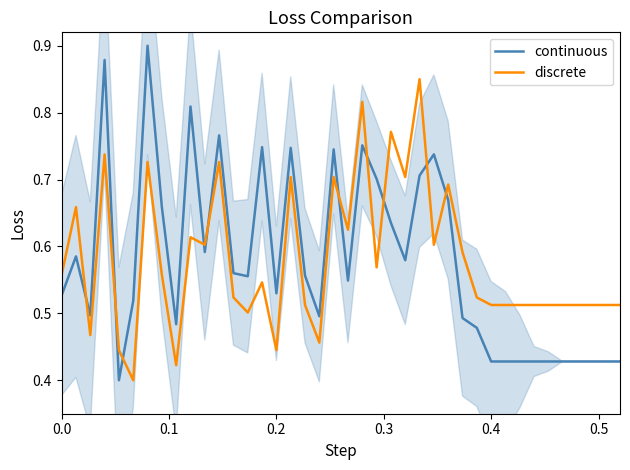

Which series ends up on top after the final intersection of continuous and discrete?

discrete